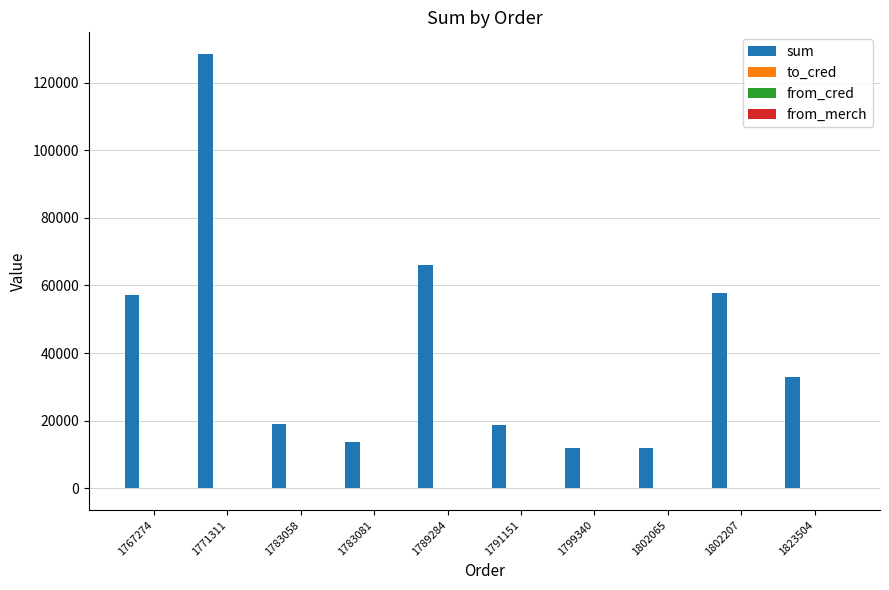

What is the total value across all series at 1783081?

13808.5